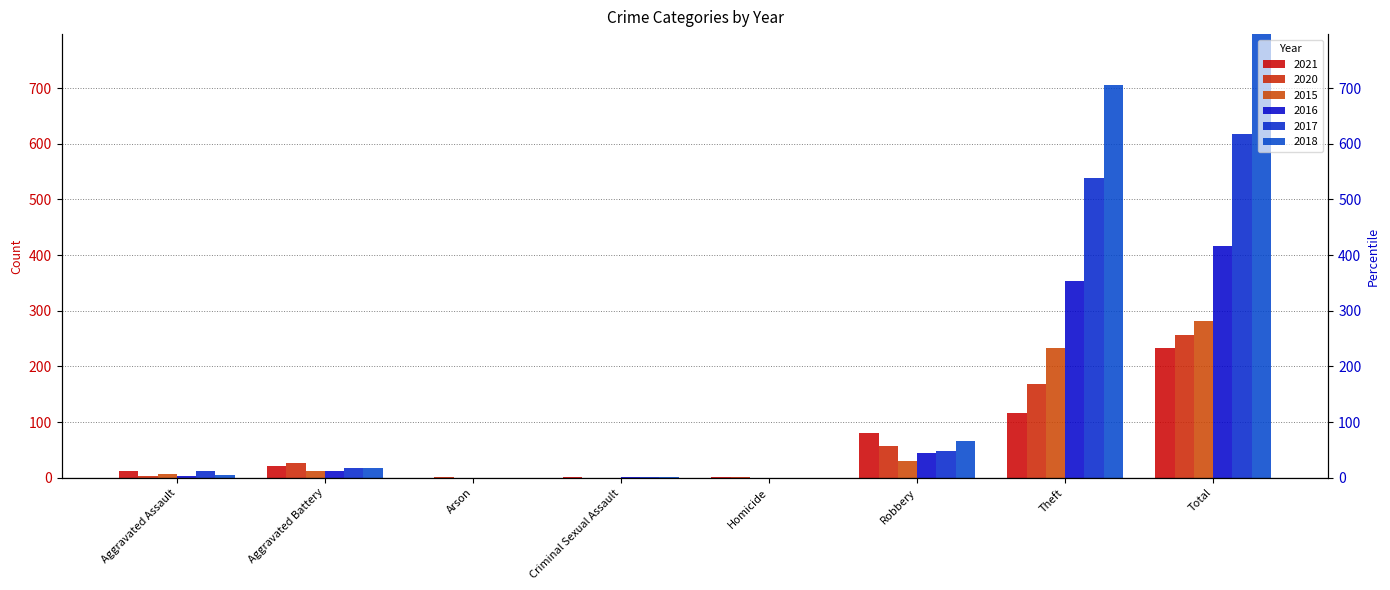

What are all the series names shown in the legend?

2021, 2020, 2015, 2016, 2017, 2018